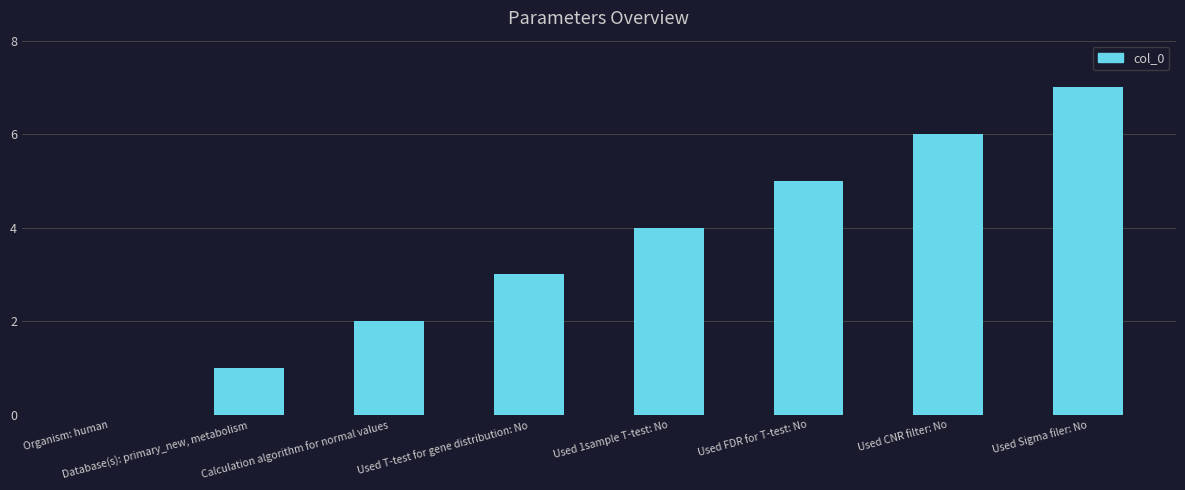

How many distinct data groups are displayed?

1